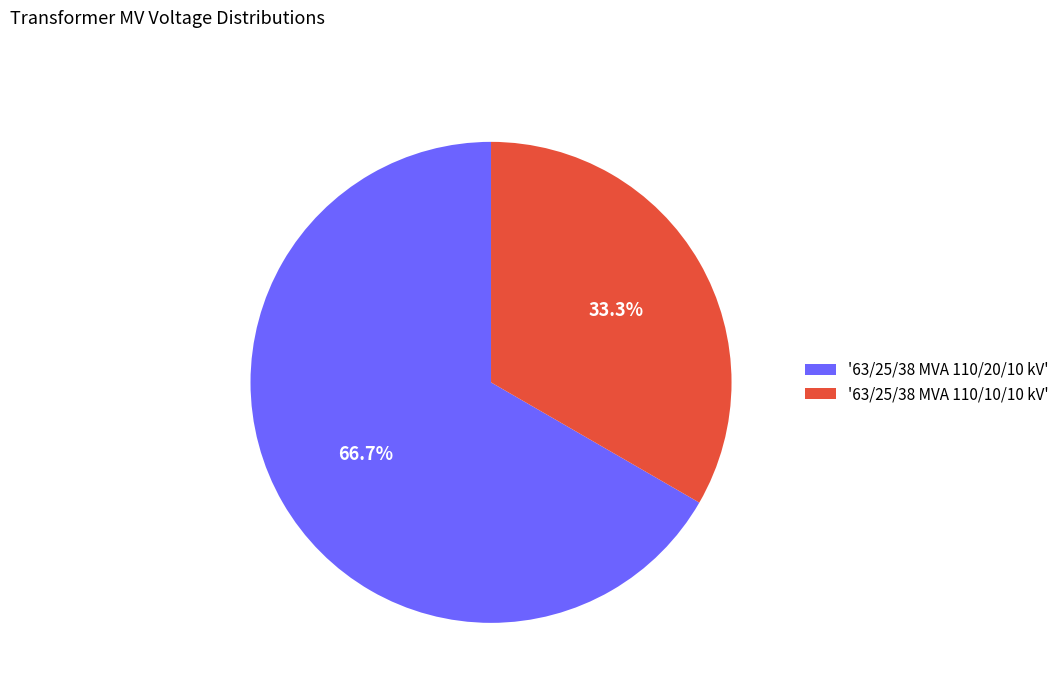

Which slice is the smallest?

'63/25/38 MVA 110/10/10 kV'